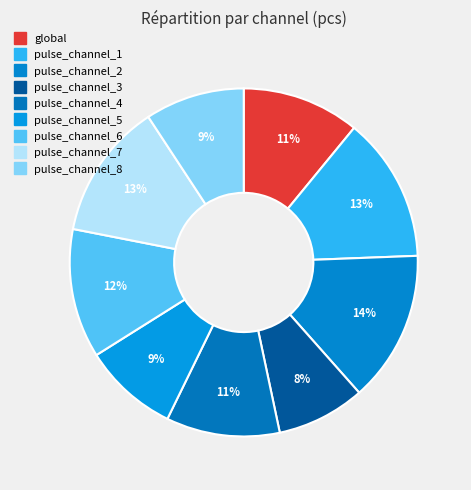

What is the largest slice in the pie chart?

pulse_channel_2